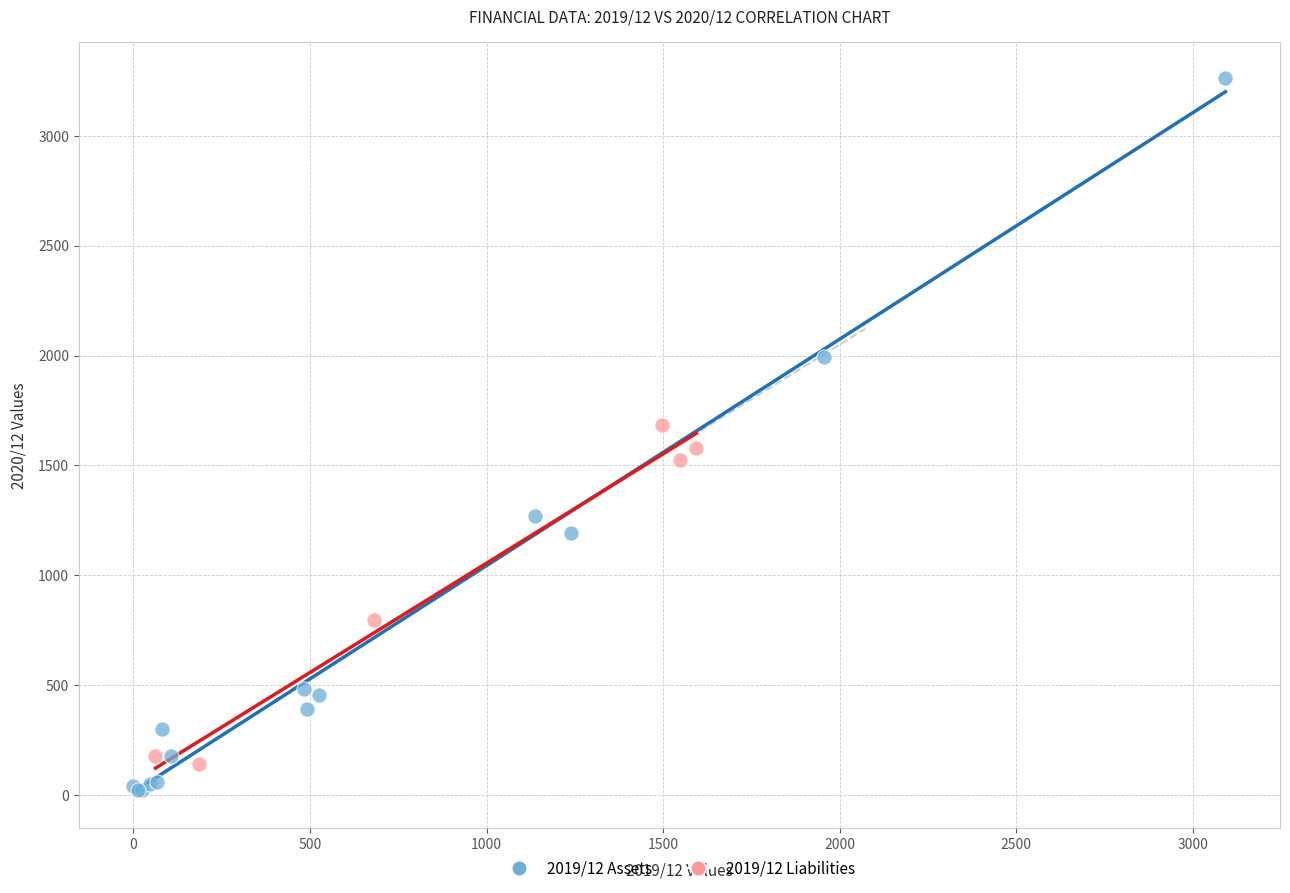

Which series has the widest spread of Y values?

2019/12 Assets